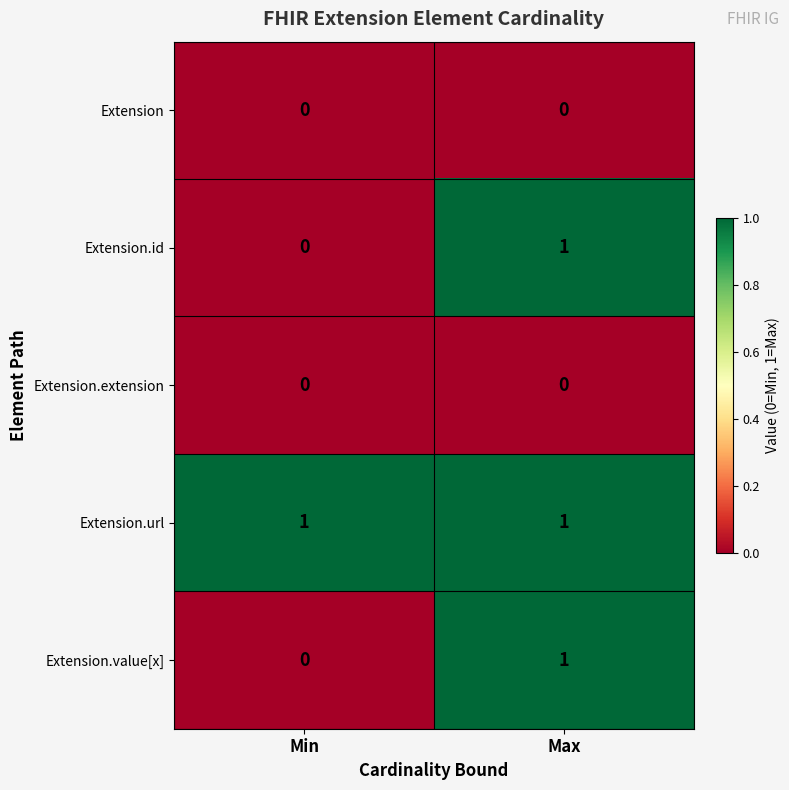

The Extension.url series shows 1 at Max. True or false?

True